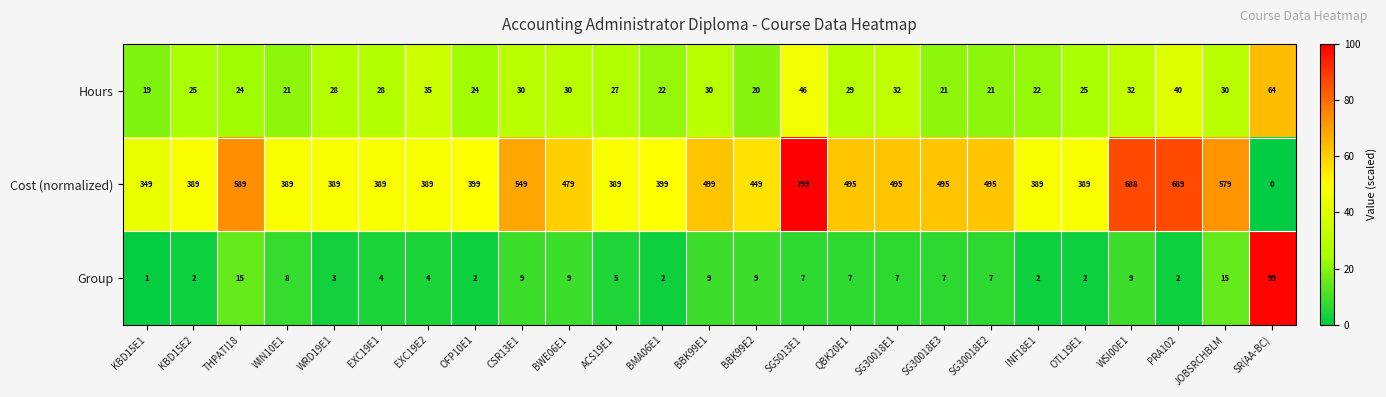

List the series in order of their peak value, lowest first.

Hours, Group, Cost (normalized)